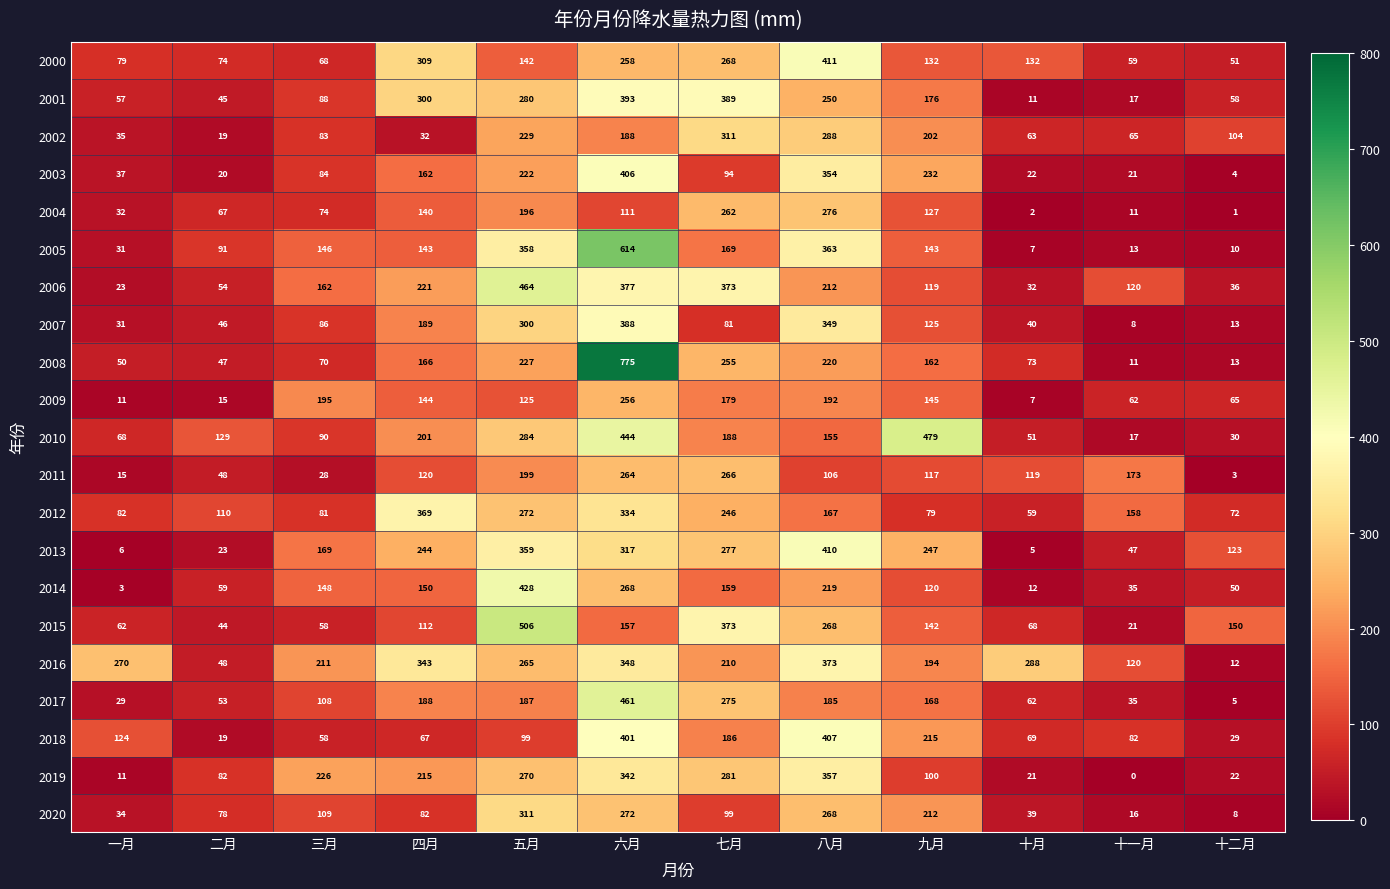

Which label corresponds to the smallest value in the chart?

十一月